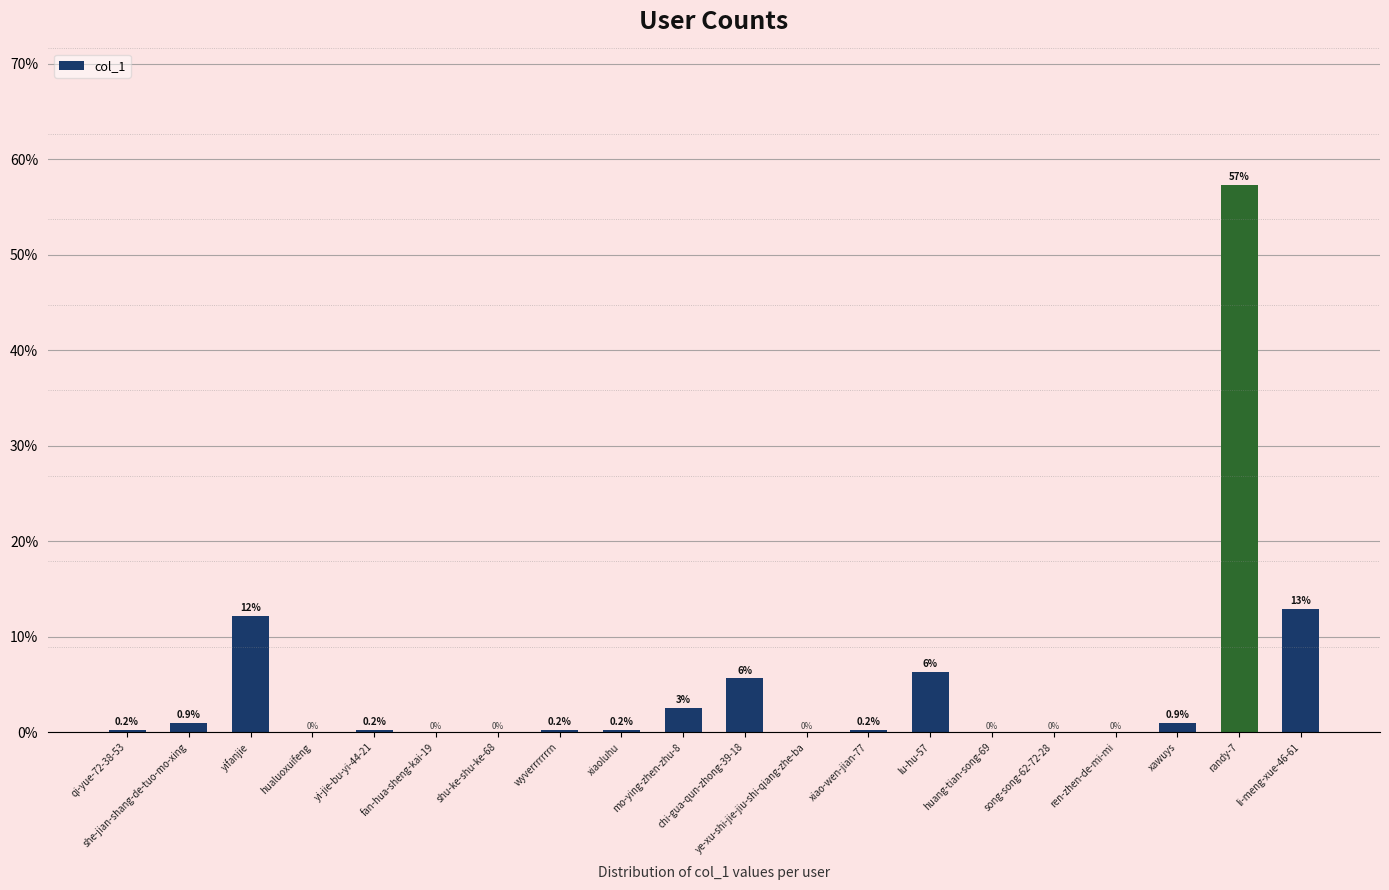

What is the greatest value displayed?

57.3